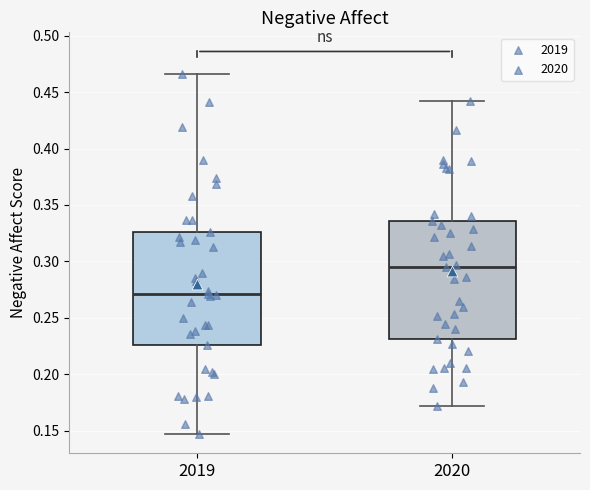

Reading left to right, read every box against the y-axis: the position of its median line, the range the box covers, and the ends of its whiskers. The values are not printed on the chart, so give them approximately, as read against the axis.

2019: median 0.270, box 0.225 to 0.325, whiskers 0.145 to 0.465
2020: median 0.295, box 0.230 to 0.335, whiskers 0.170 to 0.440